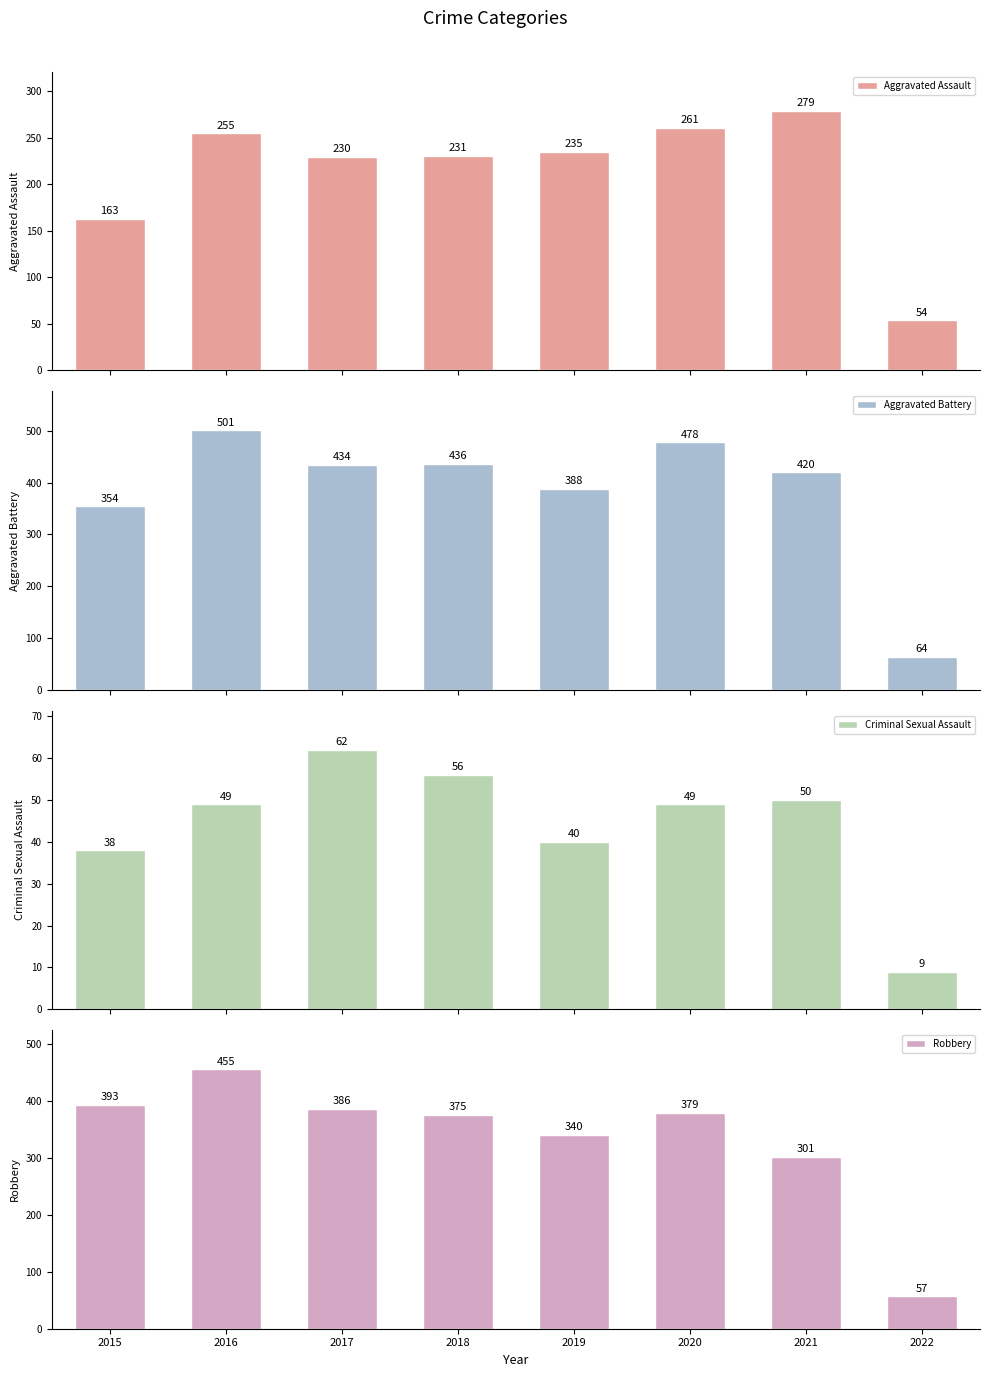

Which label corresponds to the largest value in the chart?

2016